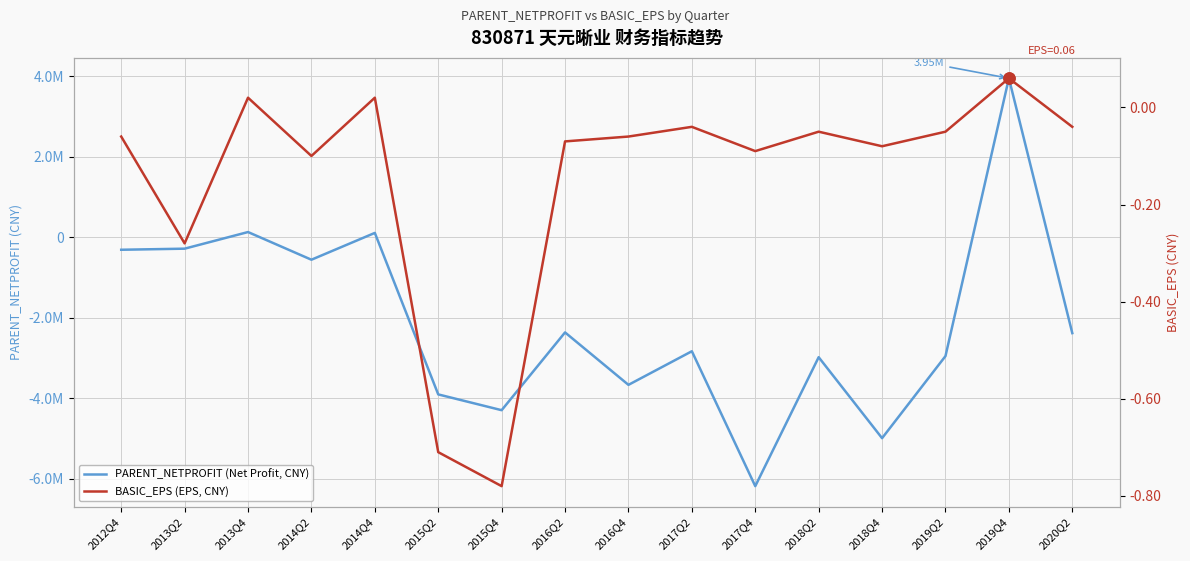

Between 2014Q4 and 2015Q4, which series saw the biggest shift?

PARENT_NETPROFIT (Net Profit, CNY)